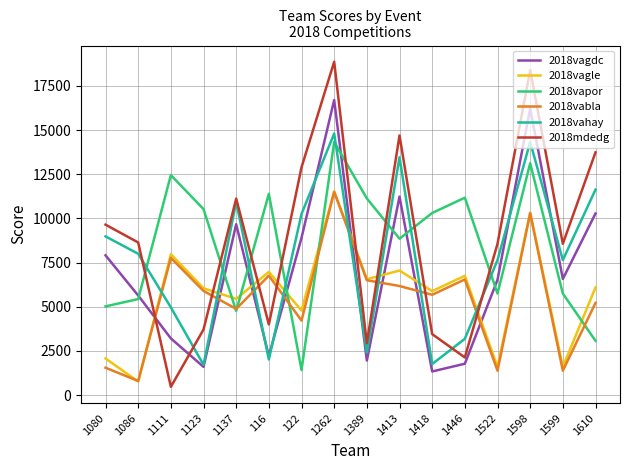

At how many categories does at least one series exceed 13987?

3